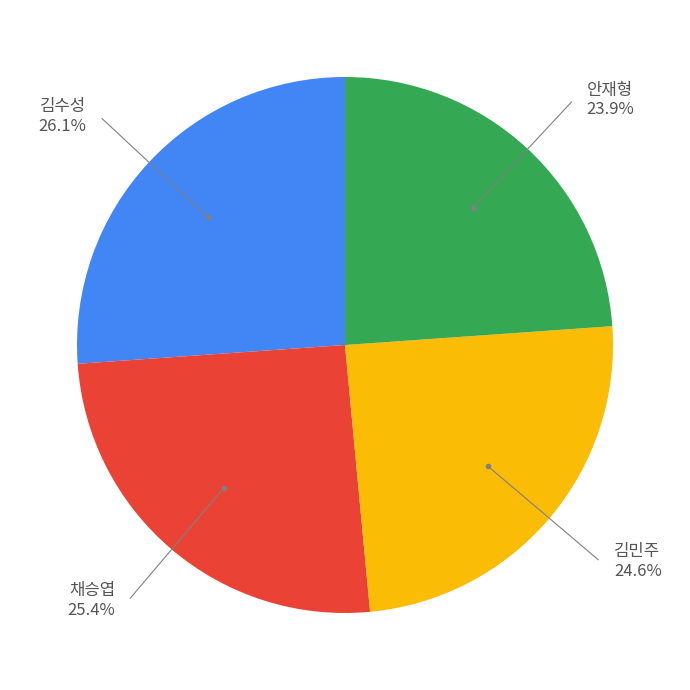

Is there a majority slice in this chart?

No